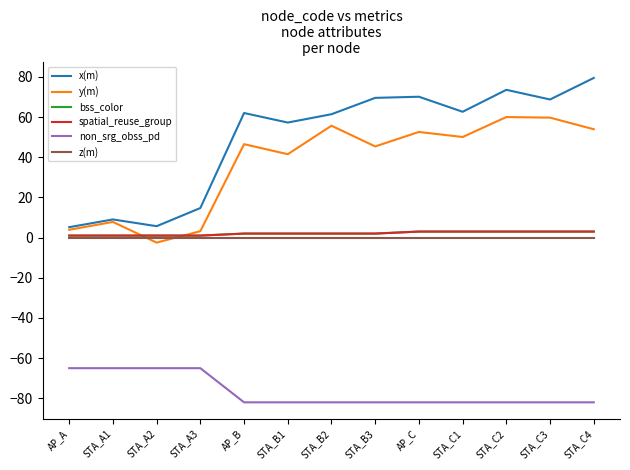

Which category has the lowest value in the non_srg_obss_pd series?

AP_B